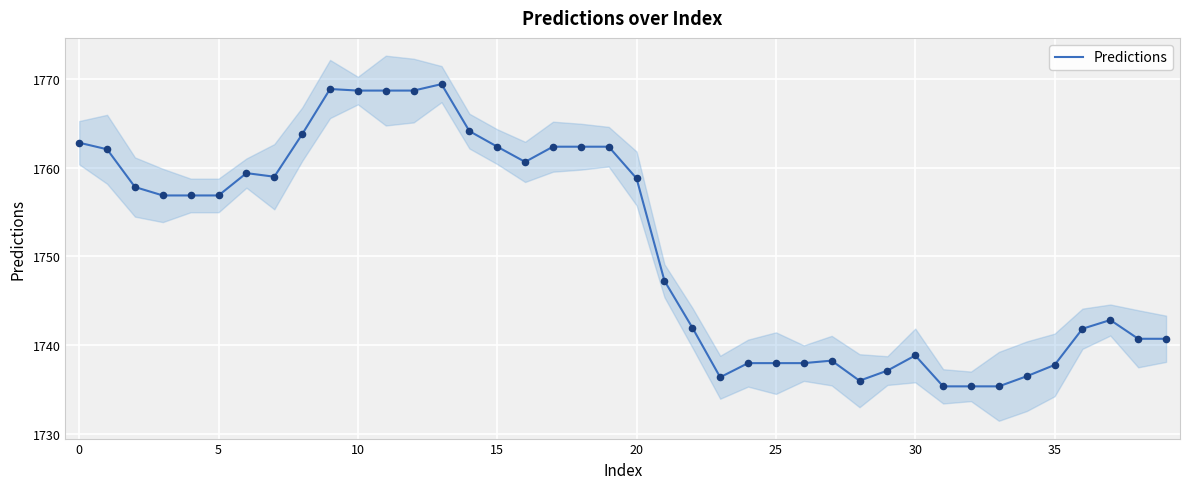

Approximately how many times larger is the value at 36 compared to 11?

1.0